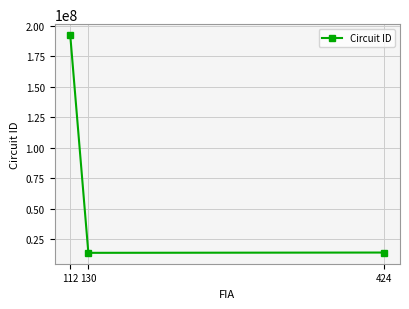

Which label corresponds to the smallest value in the chart?

130